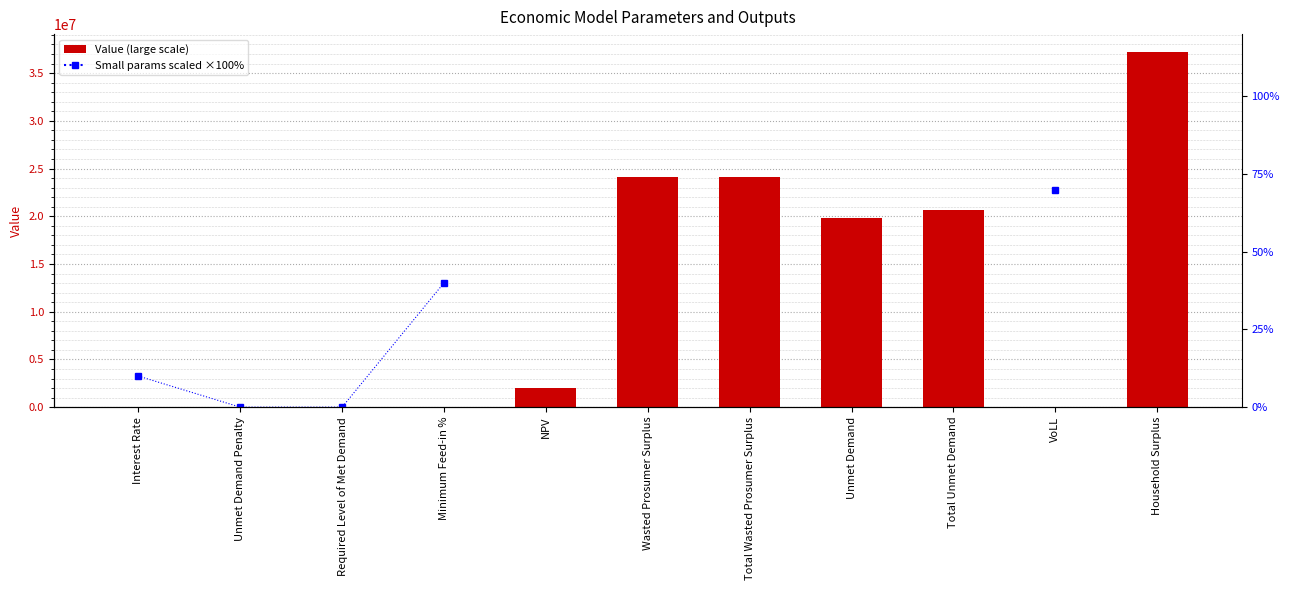

Between Interest Rate and Required Level of Met Demand, which is larger?

Interest Rate